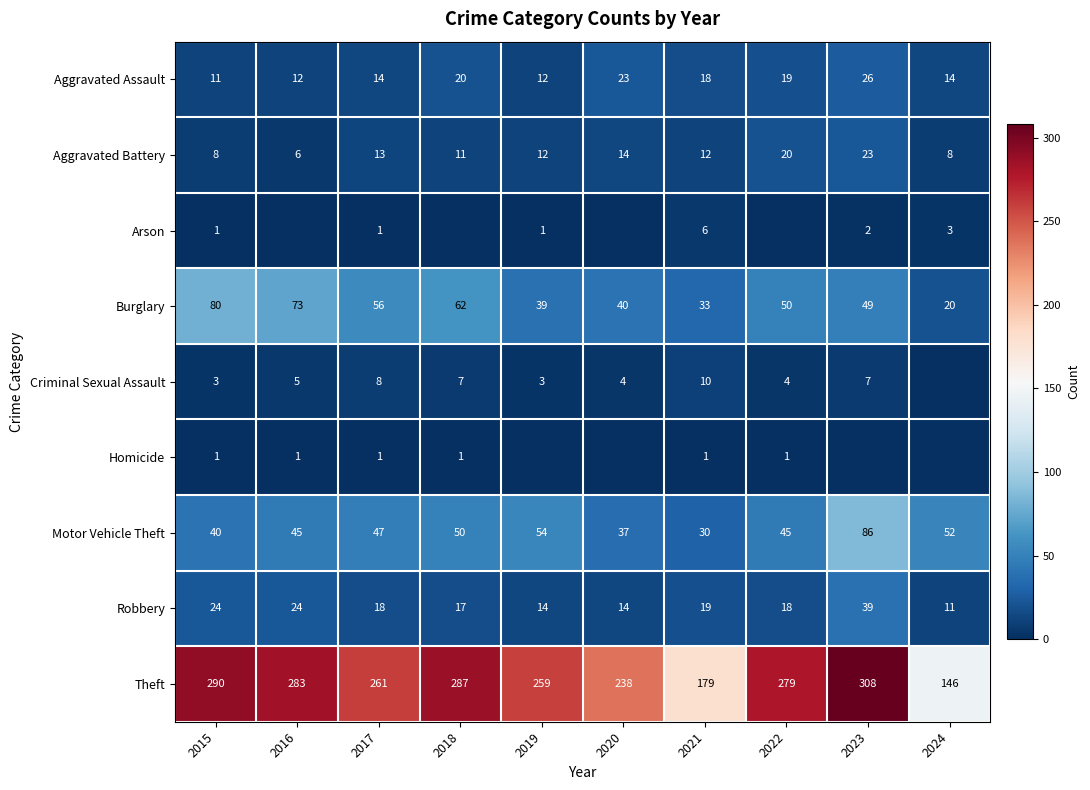

Which series has the widest spread of values?

Theft